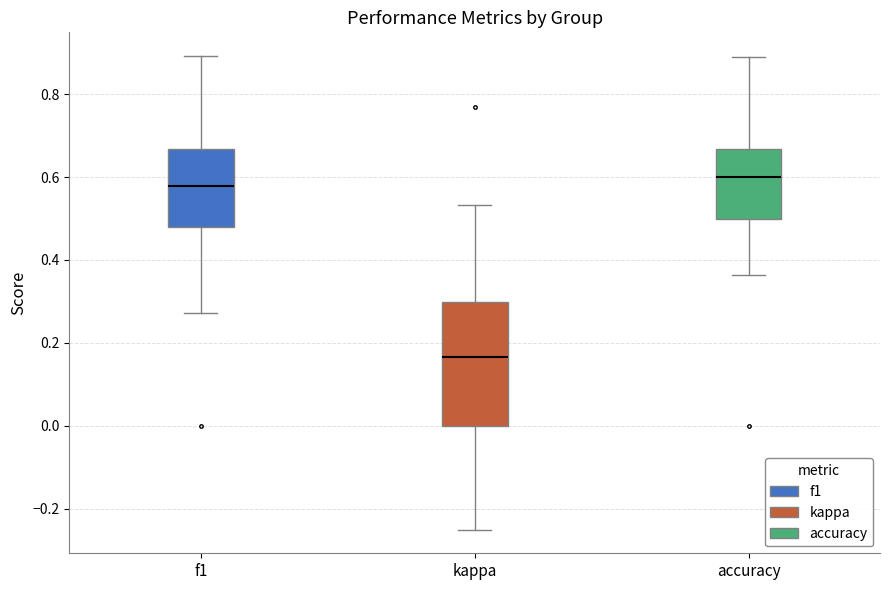

Where is the lower edge of the box for accuracy on the y-axis? The values are not printed on the chart, so give them approximately, as read against the axis.

0.50